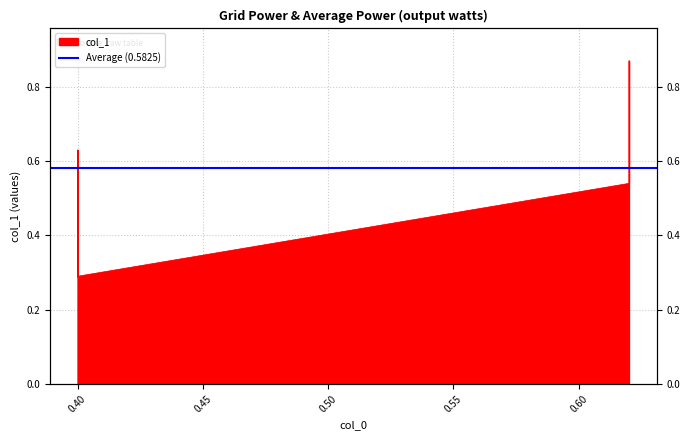

What is the difference between the maximum and minimum values?

0.6